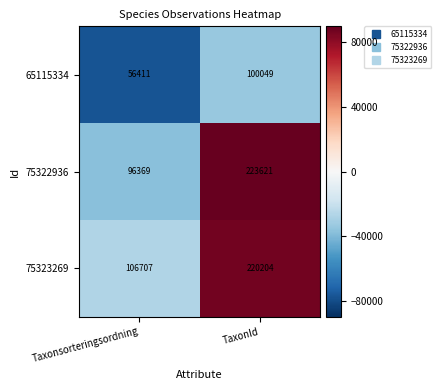

What is the sum of the 75323269 values at TaxonId and Taxonsorteringsordning?

326911